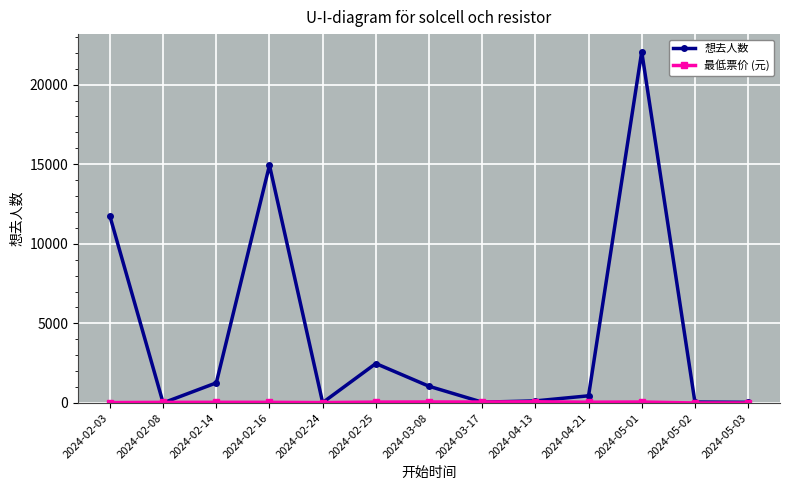

Which series has the largest total across all categories?

想去人数